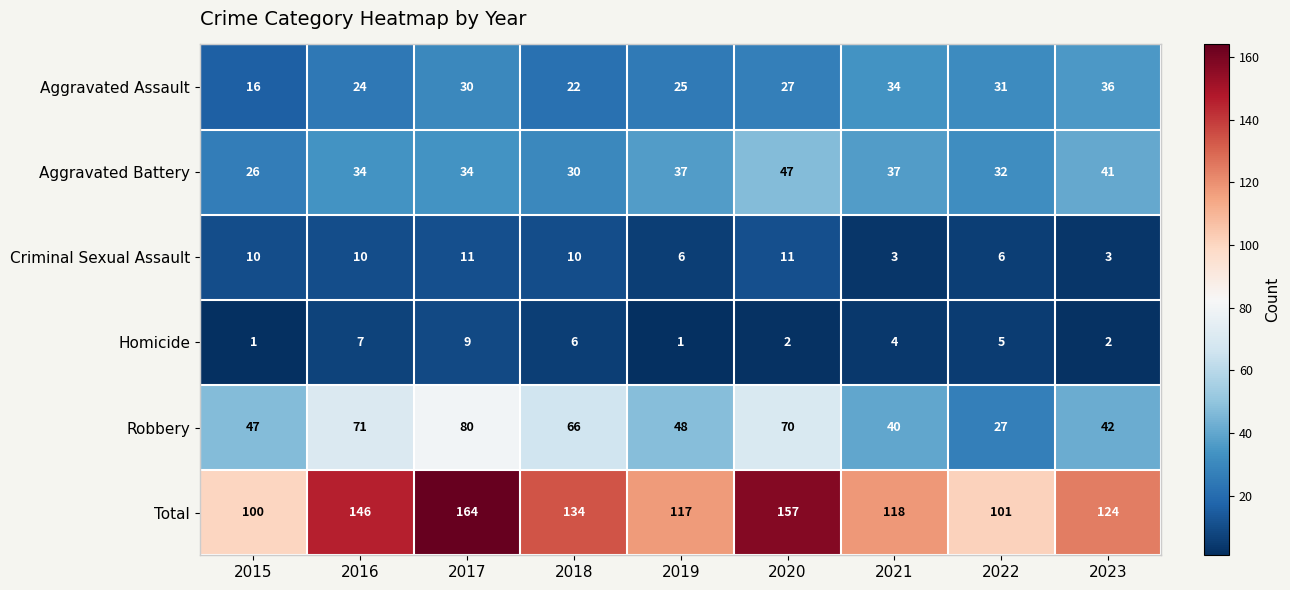

What is the sum of all Aggravated Assault values?

245